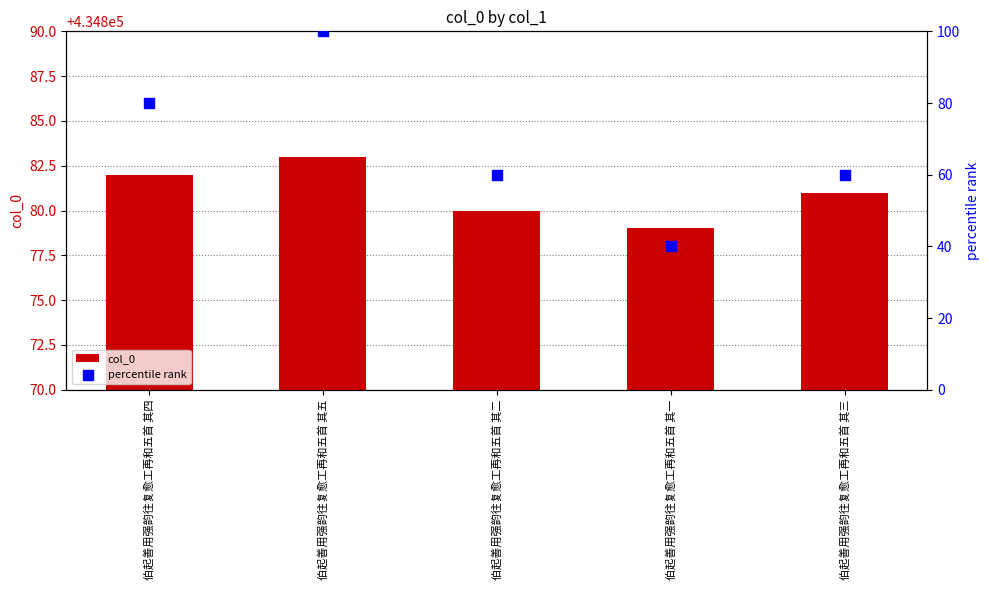

Is the value of col_0 at 伯起善用强韵往复愈工再和五首 其四 greater than the value of percentile rank at 伯起善用强韵往复愈工再和五首 其四?

Yes